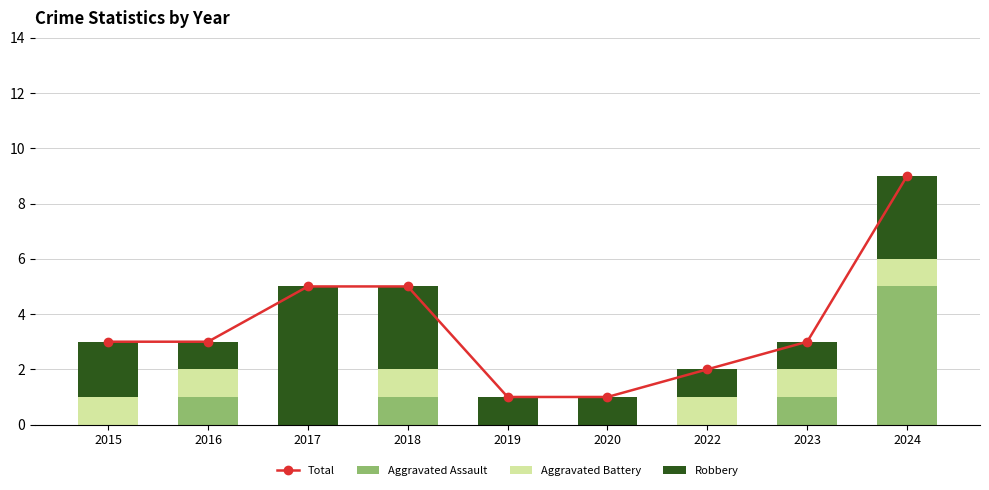

What is the value of the Total bar at the 5th from the left?

1